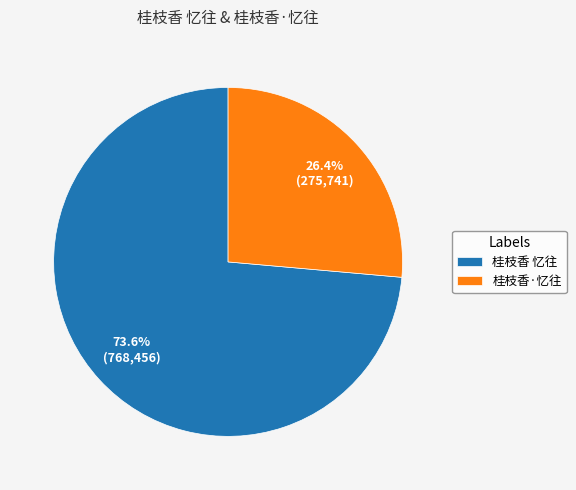

Rank the categories by value from lowest to highest.

桂枝香·忆往, 桂枝香 忆往